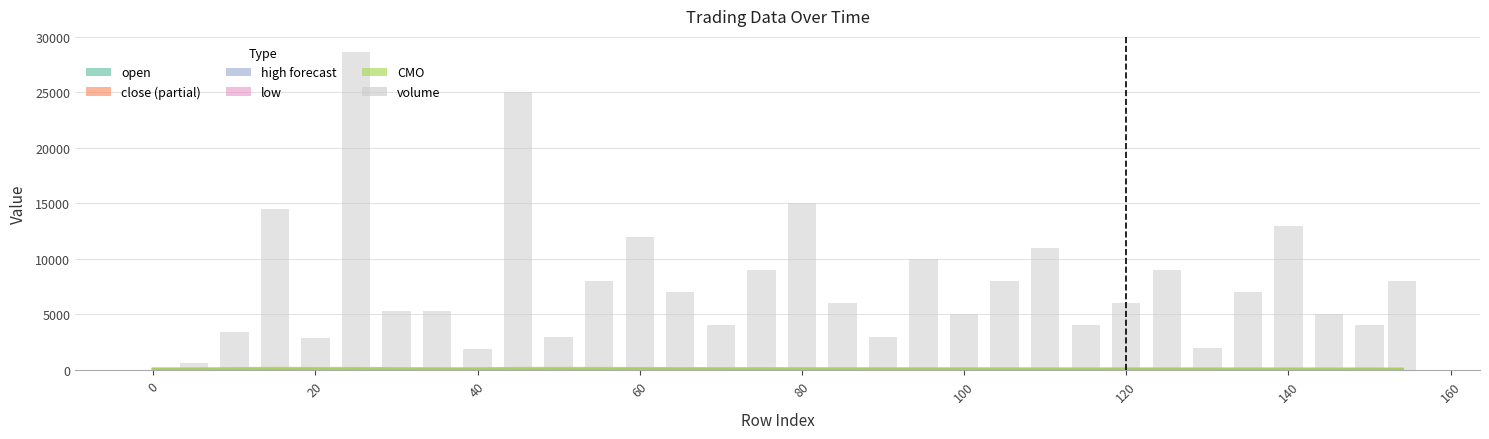

At which label does low first exceed 20?

40